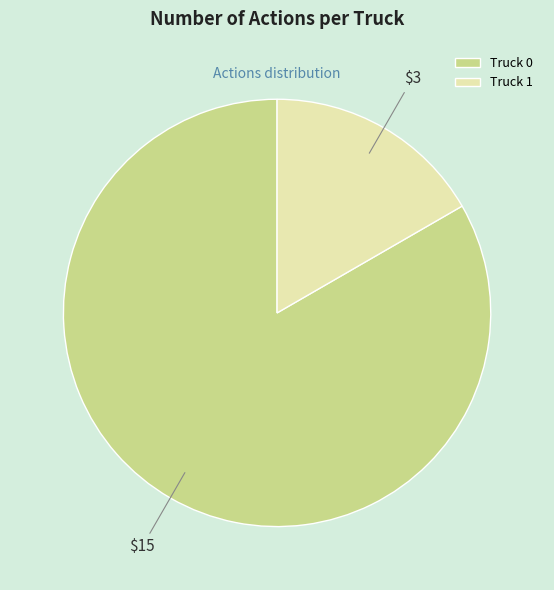

Which category has the biggest portion of the pie?

Truck 0